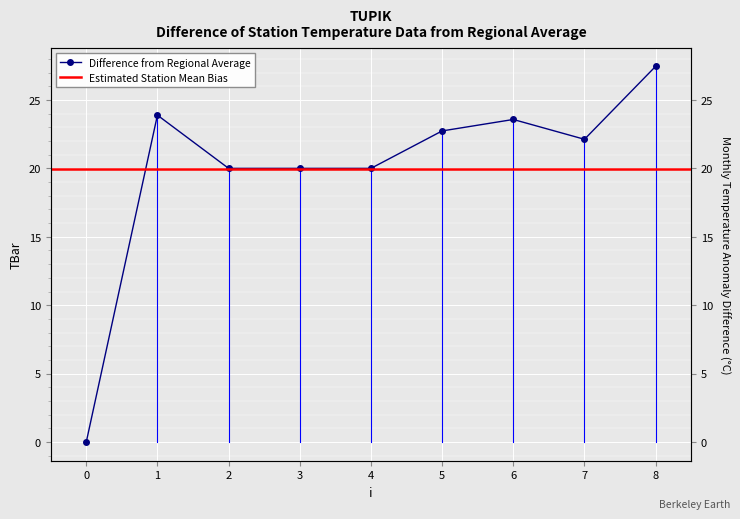

At which label does the data first exceed 22?

1